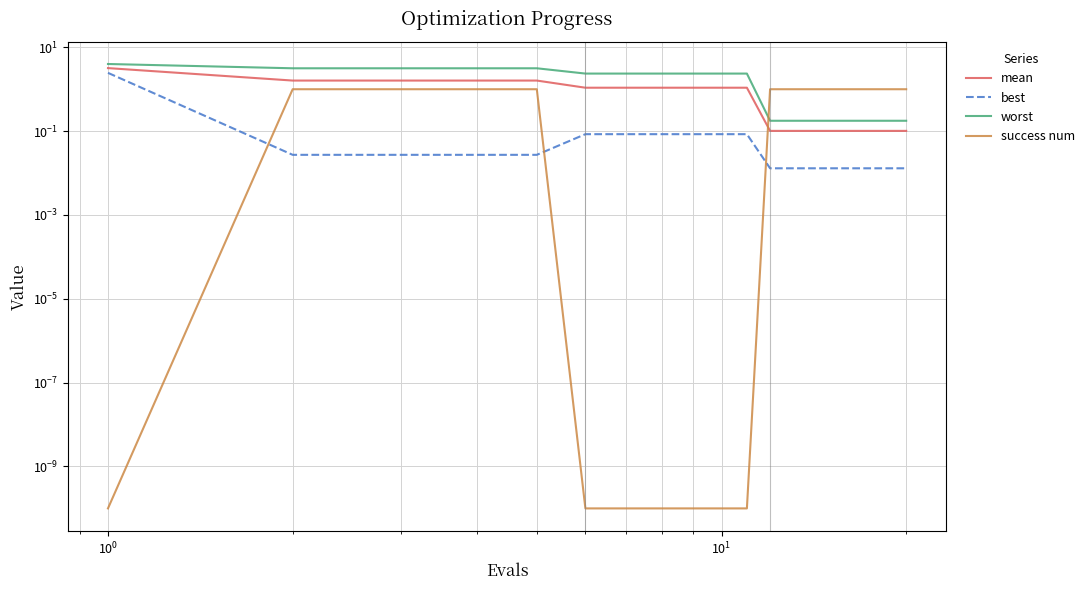

Reading right to left, list all the values displayed in this chart.

mean: 0.1	0.1	0.1	0.1	0.1	0.1	0.1	0.1	0.1	1.1	1.1	1.1	1.1	1.1	1.1	1.6	1.6	1.6	1.6	3.2
best: 0.0	0.0	0.0	0.0	0.0	0.0	0.0	0.0	0.0	0.1	0.1	0.1	0.1	0.1	0.1	0.0	0.0	0.0	0.0	2.5
worst: 0.2	0.2	0.2	0.2	0.2	0.2	0.2	0.2	0.2	2.4	2.4	2.4	2.4	2.4	2.4	3.2	3.2	3.2	3.2	4.0
success num: 1.0	1.0	1.0	1.0	1.0	1.0	1.0	1.0	1.0	0.0	0.0	0.0	0.0	0.0	0.0	1.0	1.0	1.0	1.0	0.0